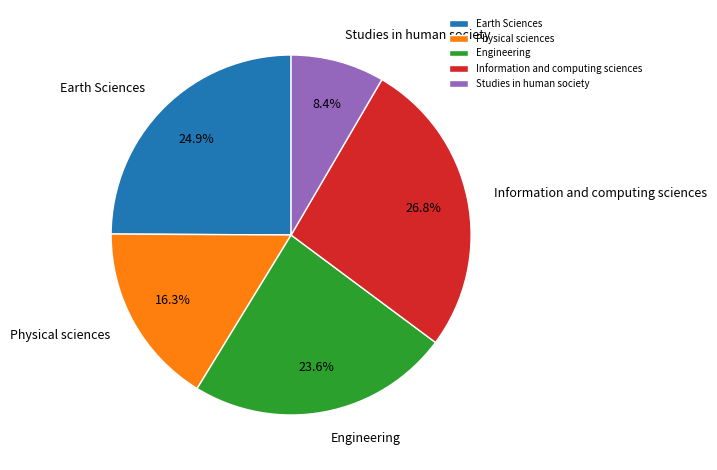

Approximately how many times larger is the value at Studies in human society compared to Information and computing sciences?

0.3